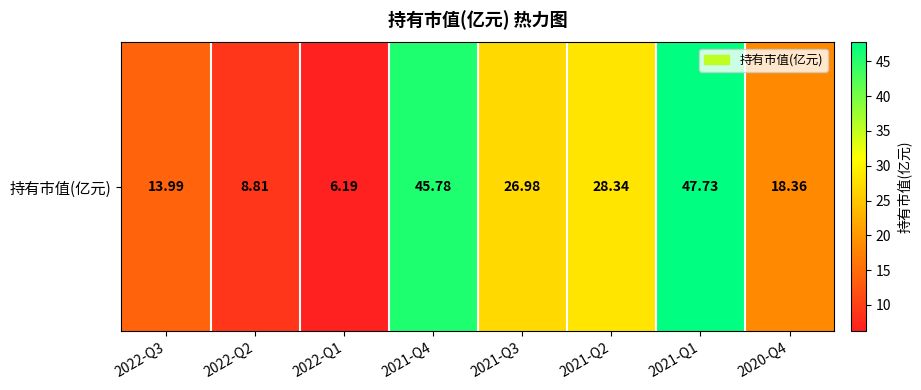

Reading left to right, what are all the values shown in this chart?

2022-Q3=14.0	2022-Q2=8.8	2022-Q1=6.2	2021-Q4=45.8	2021-Q3=27.0	2021-Q2=28.3	2021-Q1=47.7	2020-Q4=18.4